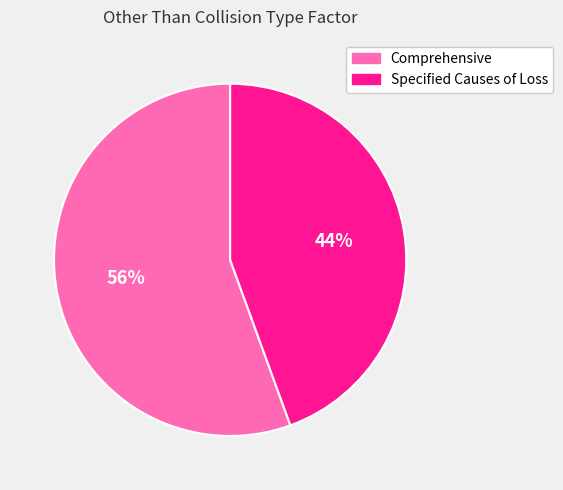

To the nearest percent, what percentage of the pie is Specified Causes of Loss?

44%